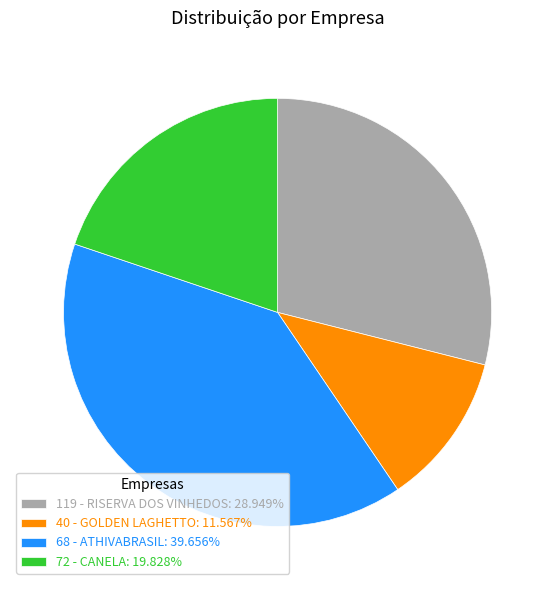

Combined, do 72 - CANELA: 19.828% and 40 - GOLDEN LAGHETTO: 11.567% account for over 50%?

No